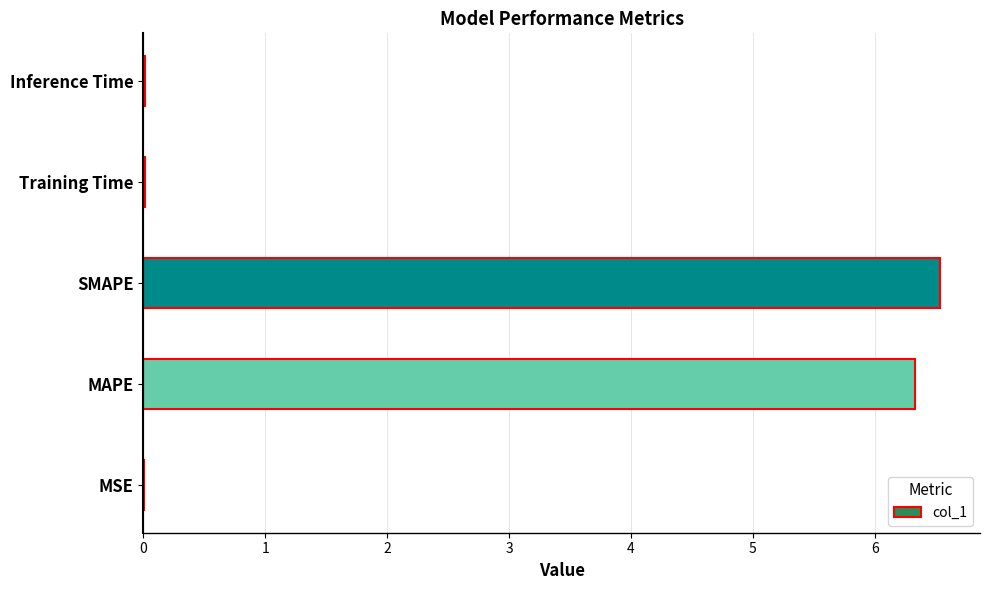

At which category does the chart reach its peak across all series?

SMAPE